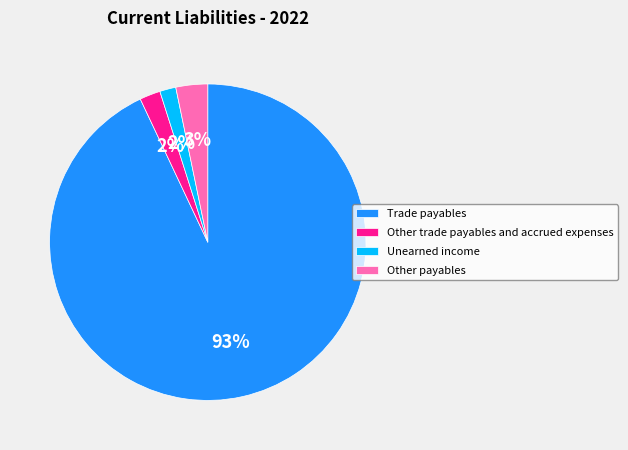

To the nearest percent, what is the combined percentage of Other trade payables and accrued expenses and Other payables?

5%